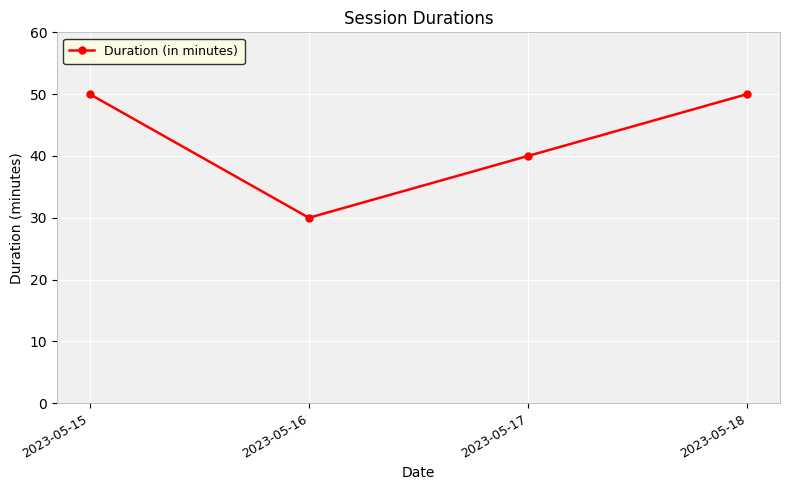

What is the difference between the maximum and minimum values?

20